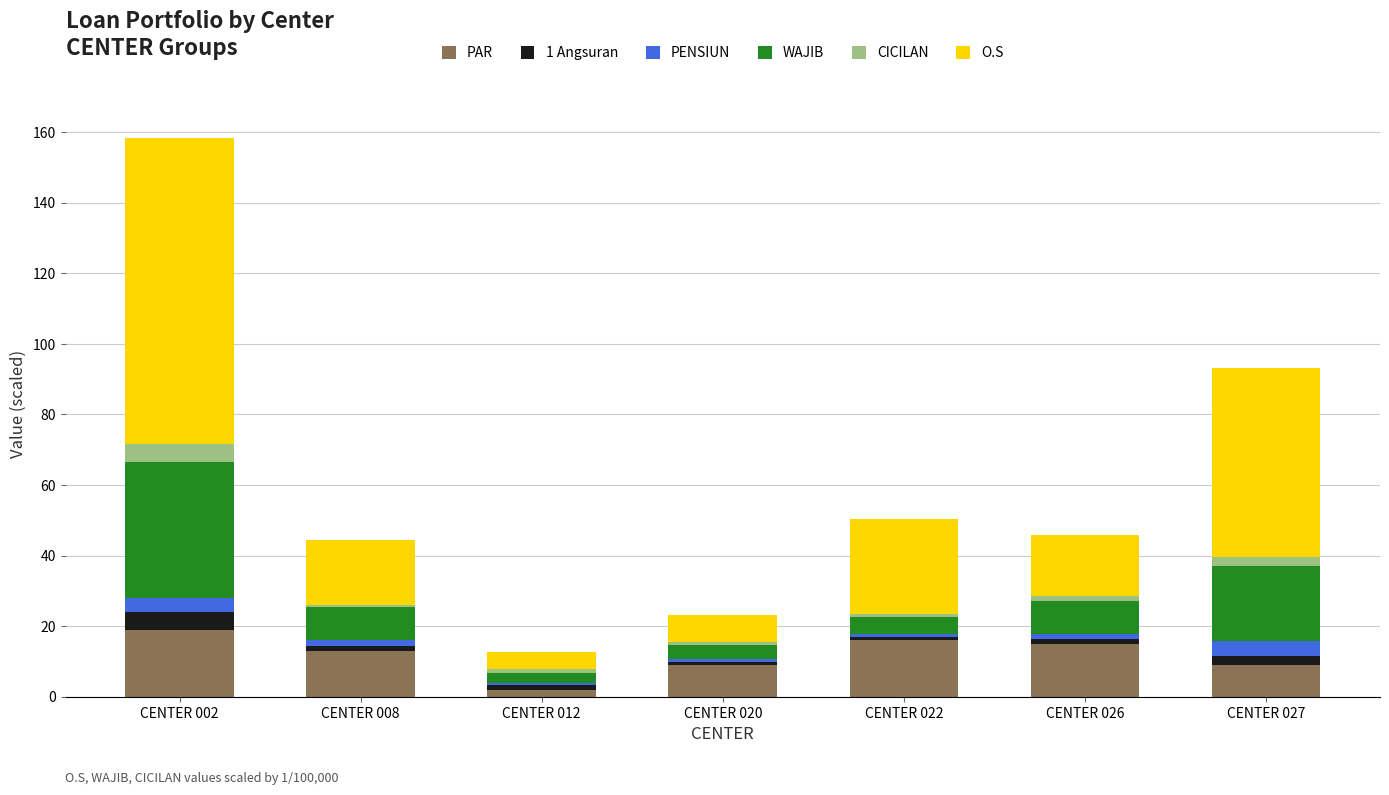

What is the total value across all series at CENTER 002?

158.4